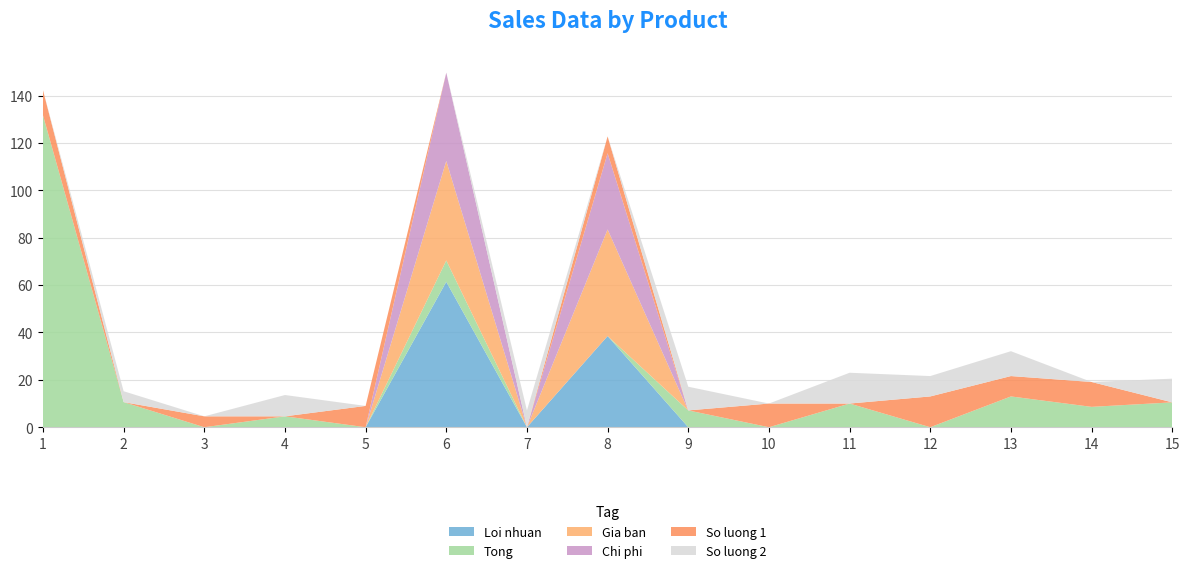

Reading right to left, transcribe all the data shown in this chart.

Loi nhuan: 15=0.0	14=0.0	13=0.0	12=0.0	11=0.0	10=0.0	9=0.0	8=38.5	7=0.0	6=61.4	5=0.0	4=0.0	3=0.0	2=0.0	1=0.0
Tong: 15=10.5	14=8.6	13=13.0	12=0.0	11=10.0	10=0.0	9=7.1	8=0.0	7=0.0	6=9.0	5=0.0	4=4.6	3=0.0	2=10.6	1=131.7
Gia ban: 15=0.0	14=0.0	13=0.0	12=0.0	11=0.0	10=0.0	9=0.0	8=45.0	7=0.0	6=42.0	5=0.0	4=0.0	3=0.0	2=0.0	1=0.0
Chi phi: 15=0.0	14=0.0	13=0.0	12=0.0	11=0.0	10=0.0	9=0.0	8=32.2	7=0.0	6=37.3	5=0.0	4=0.0	3=0.0	2=0.0	1=0.0
So luong 1: 15=0.0	14=10.5	13=8.6	12=13.0	11=0.0	10=10.0	9=0.0	8=7.1	7=0.0	6=0.0	5=9.0	4=0.0	3=4.6	2=0.0	1=10.6
So luong 2: 15=10.0	14=0.0	13=10.5	12=8.6	11=13.0	10=0.0	9=10.0	8=0.0	7=7.1	6=0.0	5=0.0	4=9.0	3=0.0	2=4.6	1=0.0